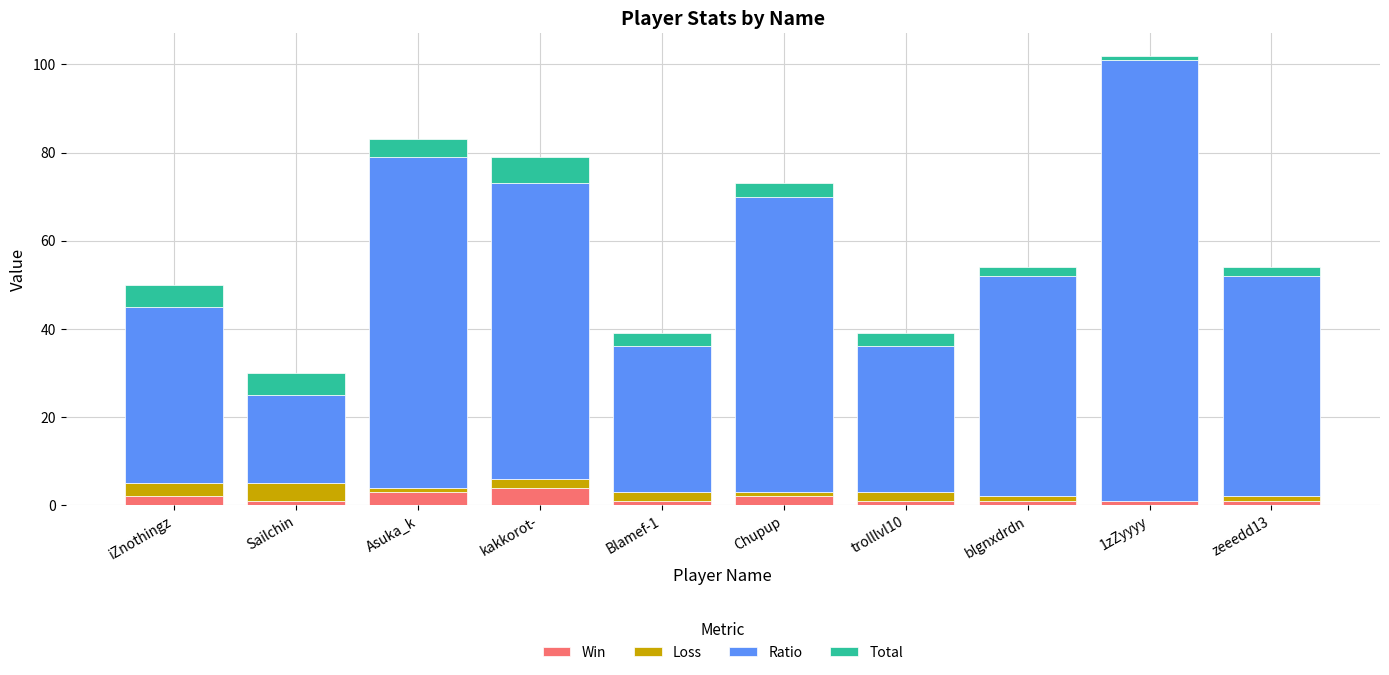

What is the sum of all Win values?

17